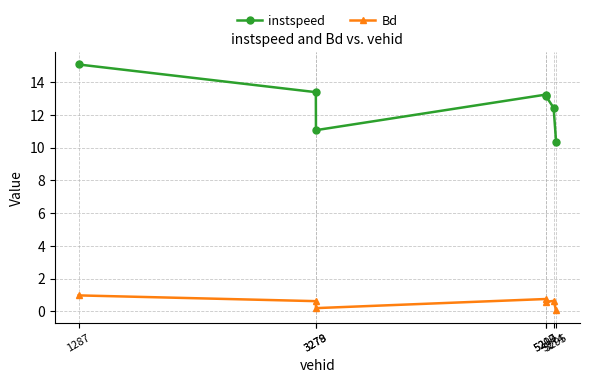

Is it true that instspeed equals 5.7 at 5295?

False